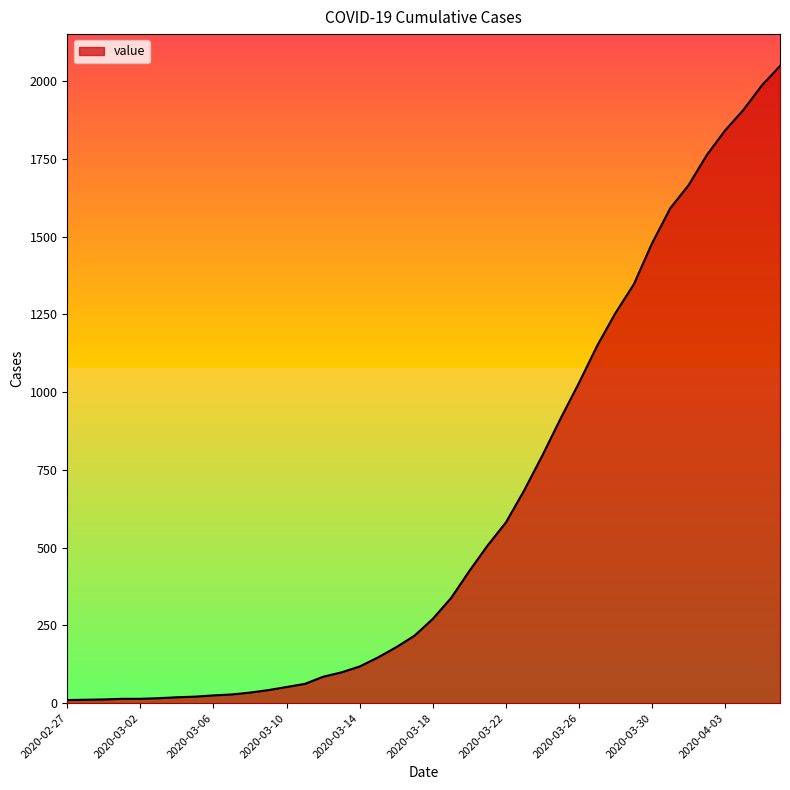

What is the difference between the maximum and minimum values?

2039